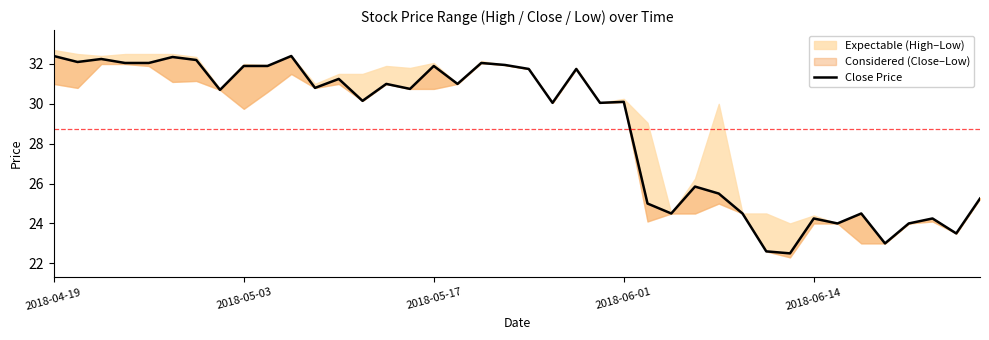

What is the ratio of the value at 13 to the value at 7?

1.0